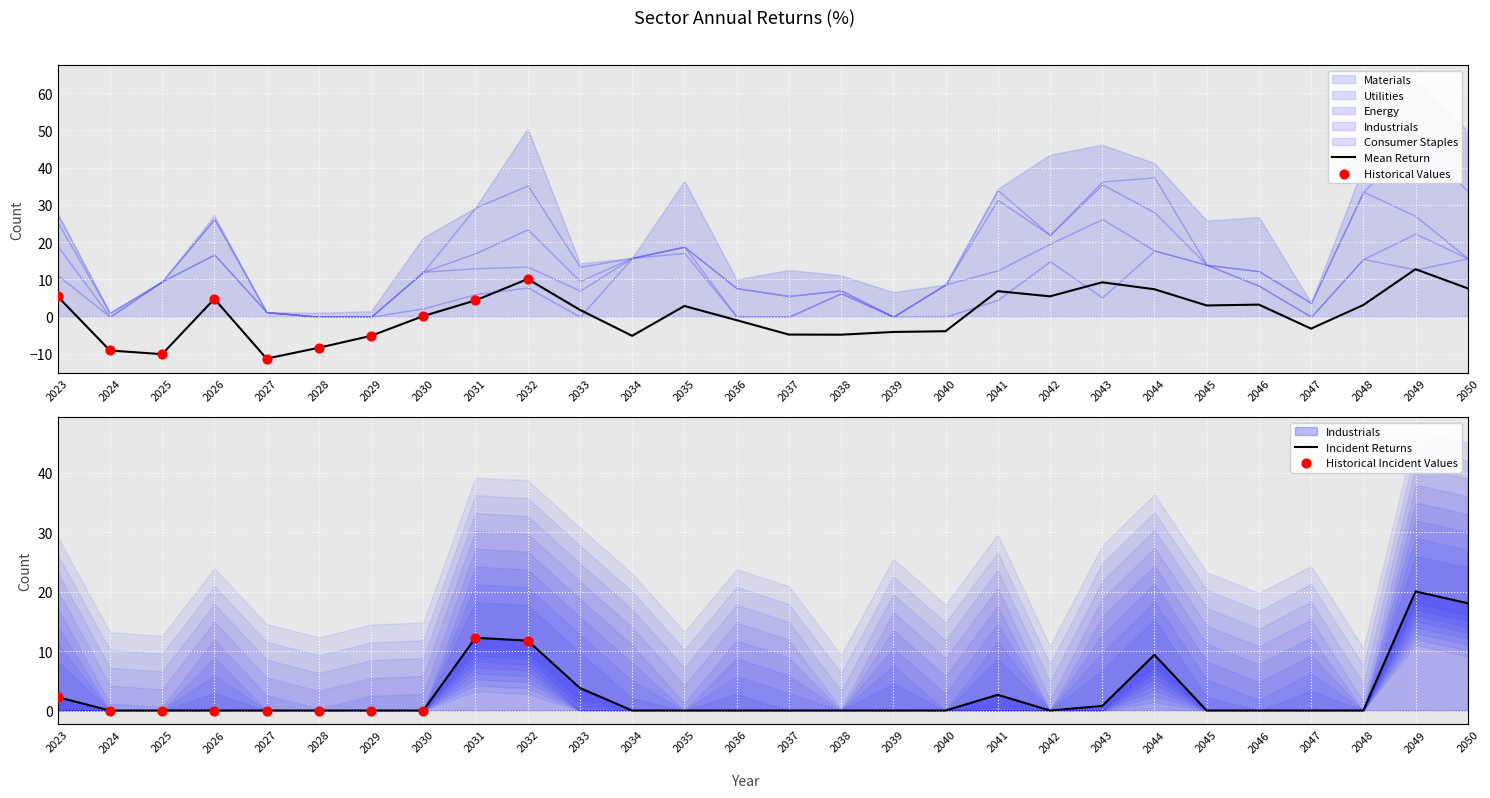

At how many categories does at least one series exceed -16?

28